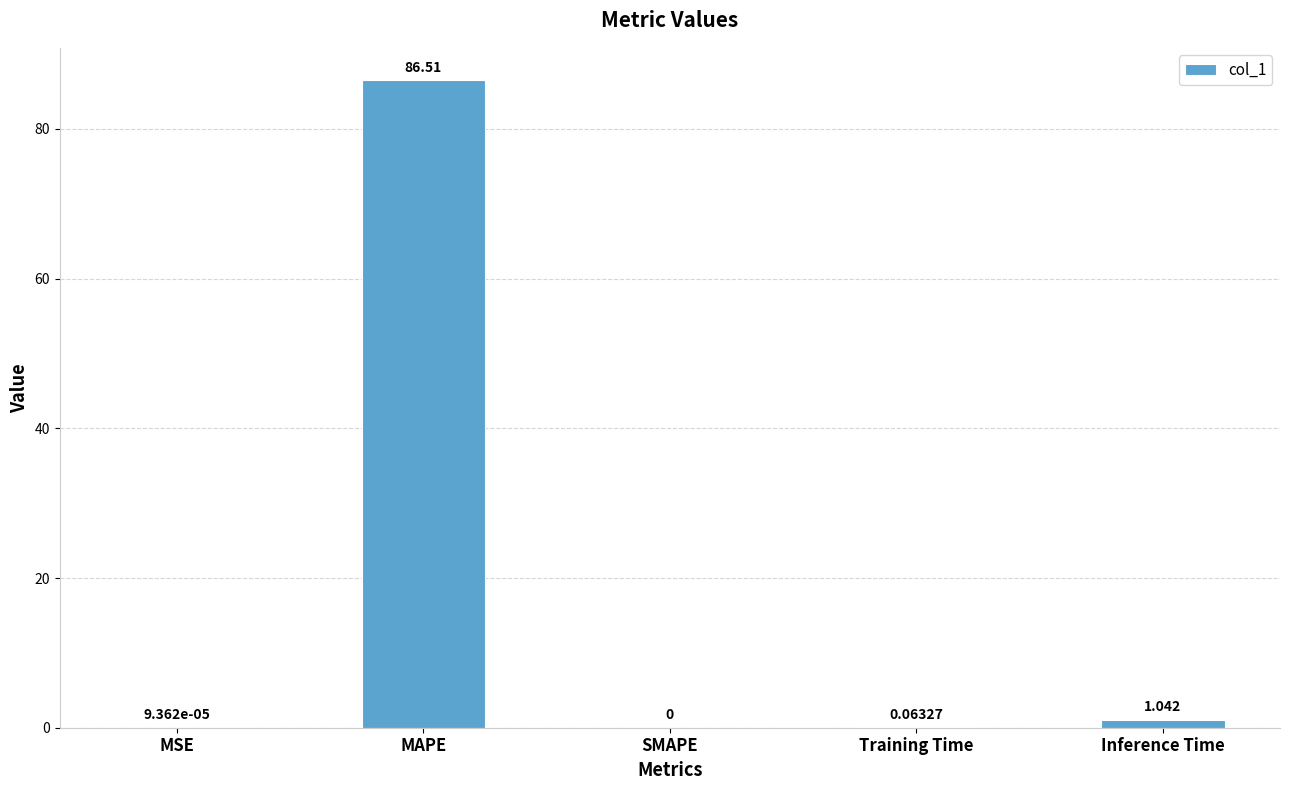

At which category does the chart reach its peak across all series?

MAPE